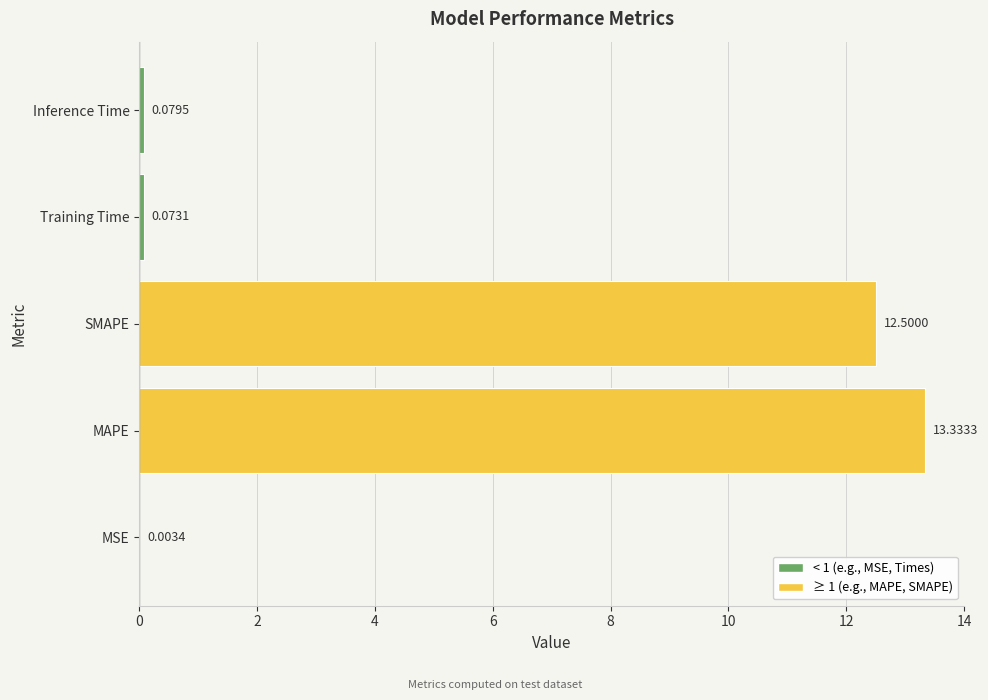

What is the sum of the values at SMAPE and MAPE?

25.8